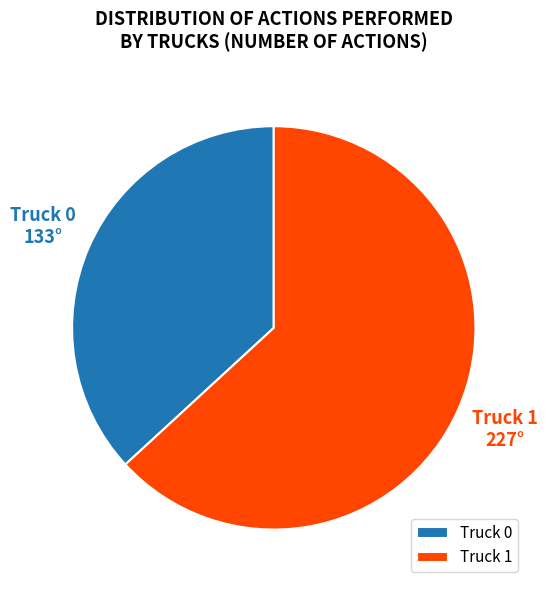

Do Truck 0 and Truck 1 together represent more than half of the pie?

Yes